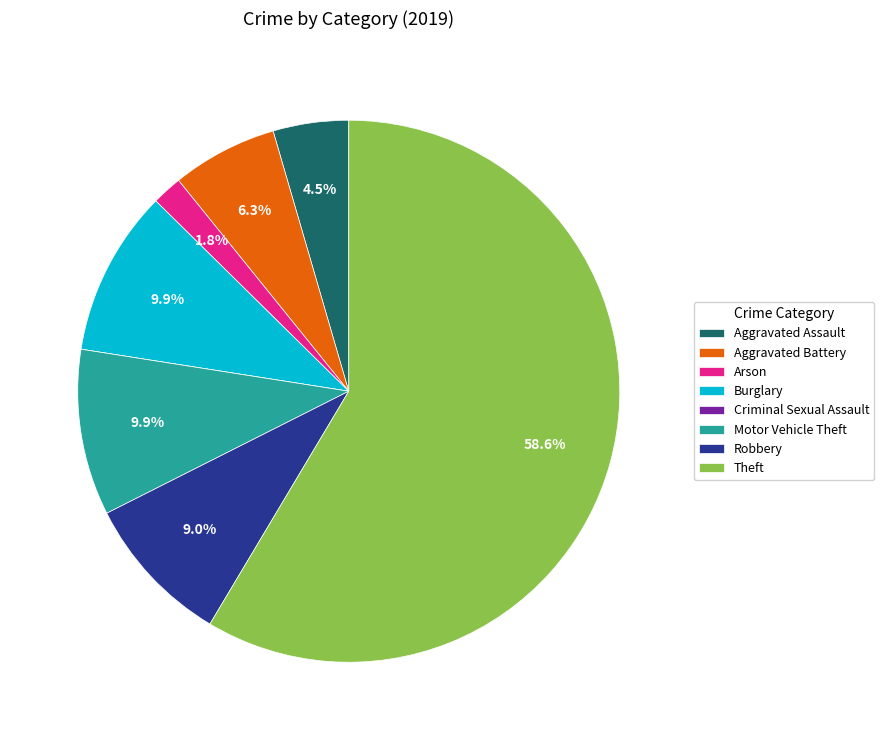

To the nearest percent, what is the average slice percentage?

12%